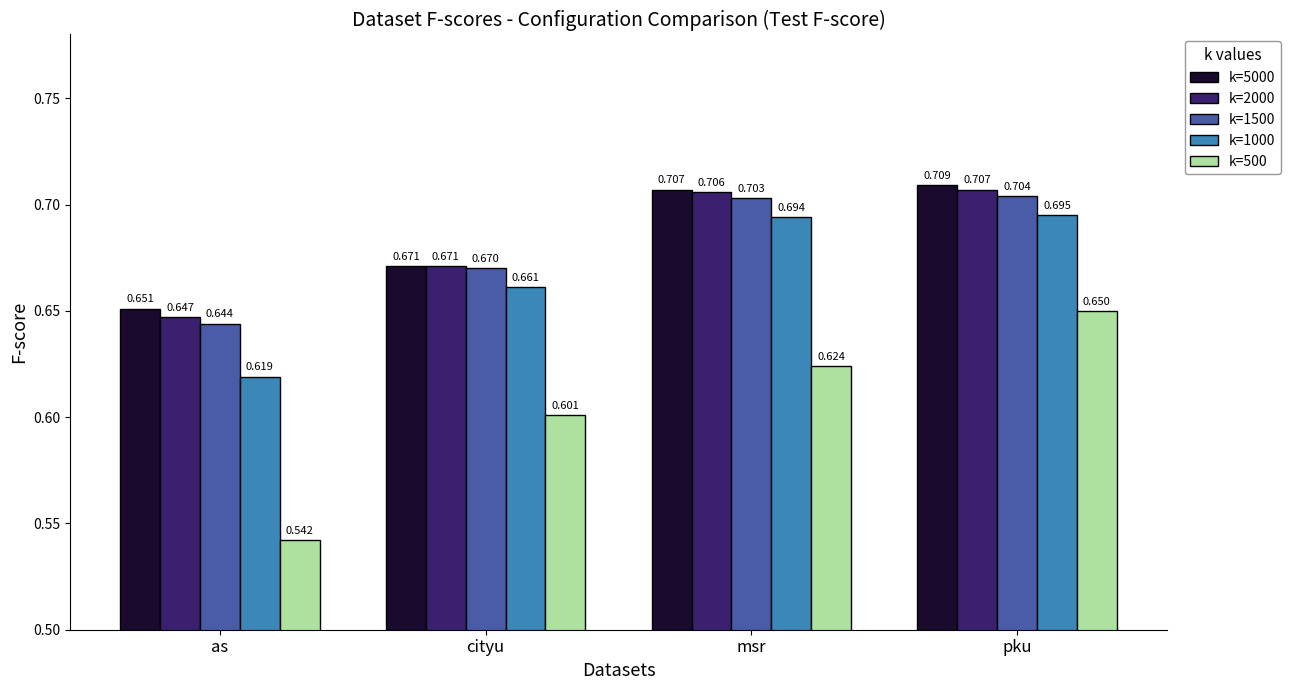

What is the sum of all k=5000 values?

2.7